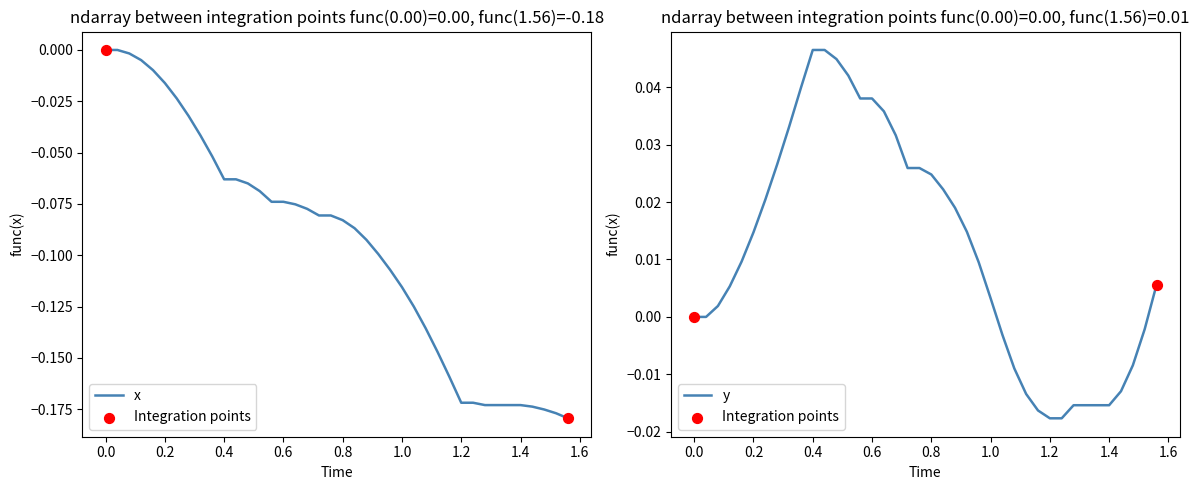

At how many categories does at least one series exceed 0?

25